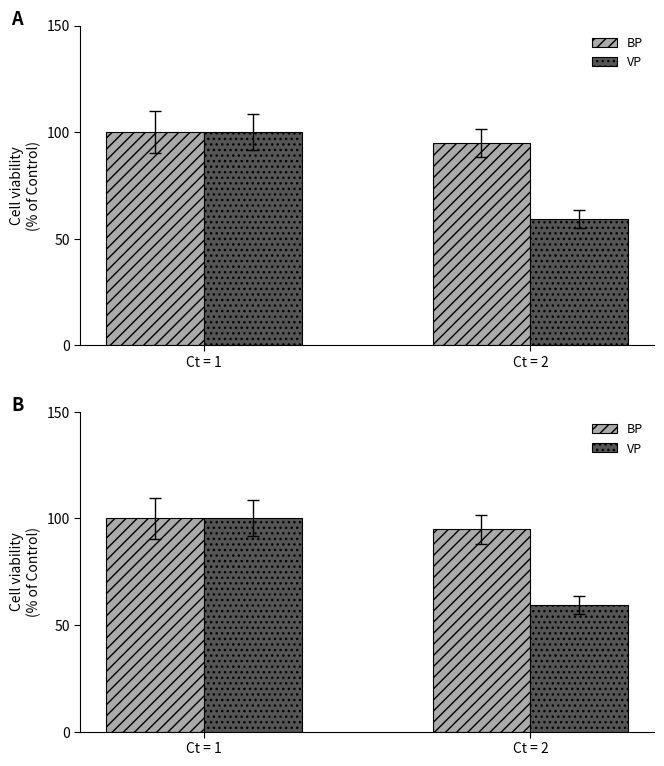

What are all the series names shown in the legend?

BP, VP